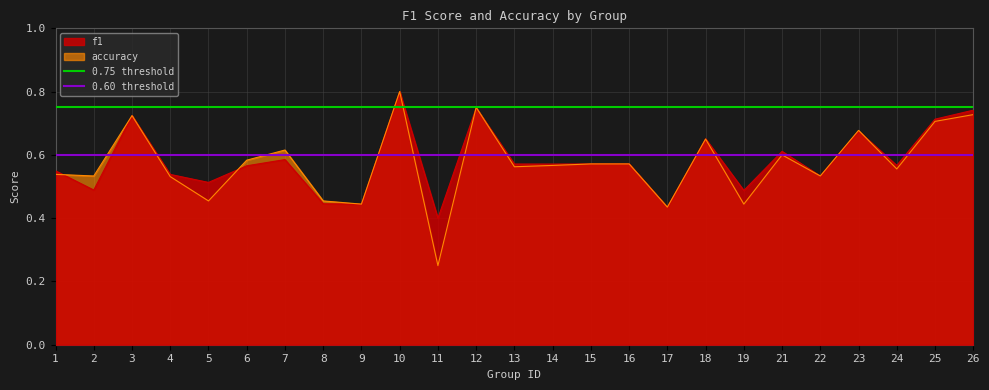

What is the average value of the 0.75 threshold series?

0.8